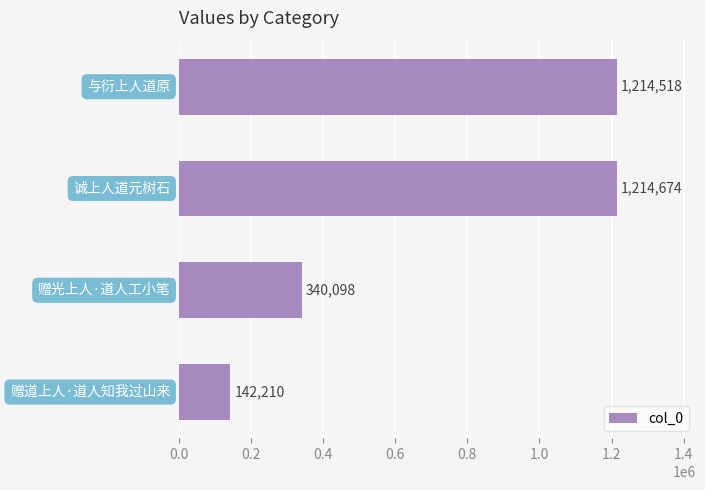

What is the average value?

727875